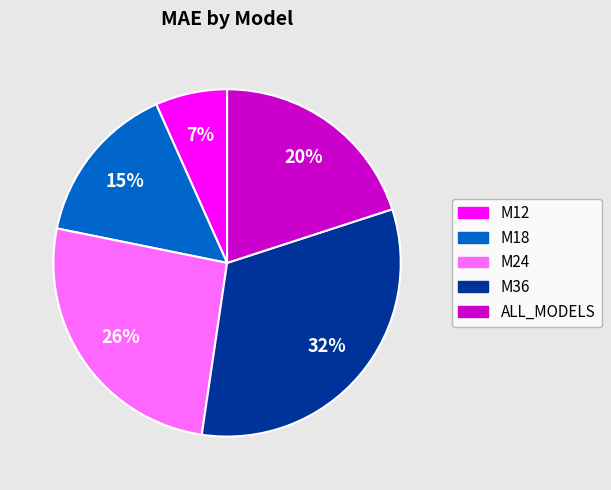

Is there a majority slice in this chart?

No